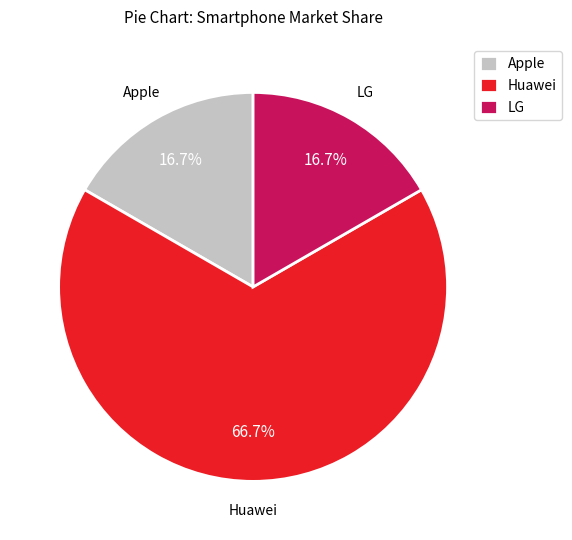

What portion of the pie excludes Apple?

83.3%